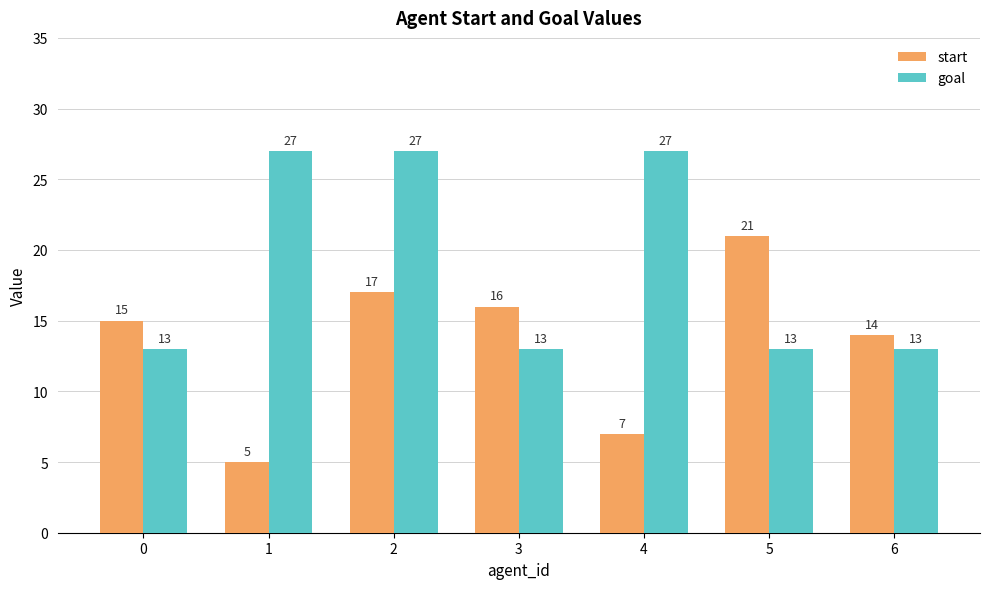

At which category is the sum across all series the highest?

2